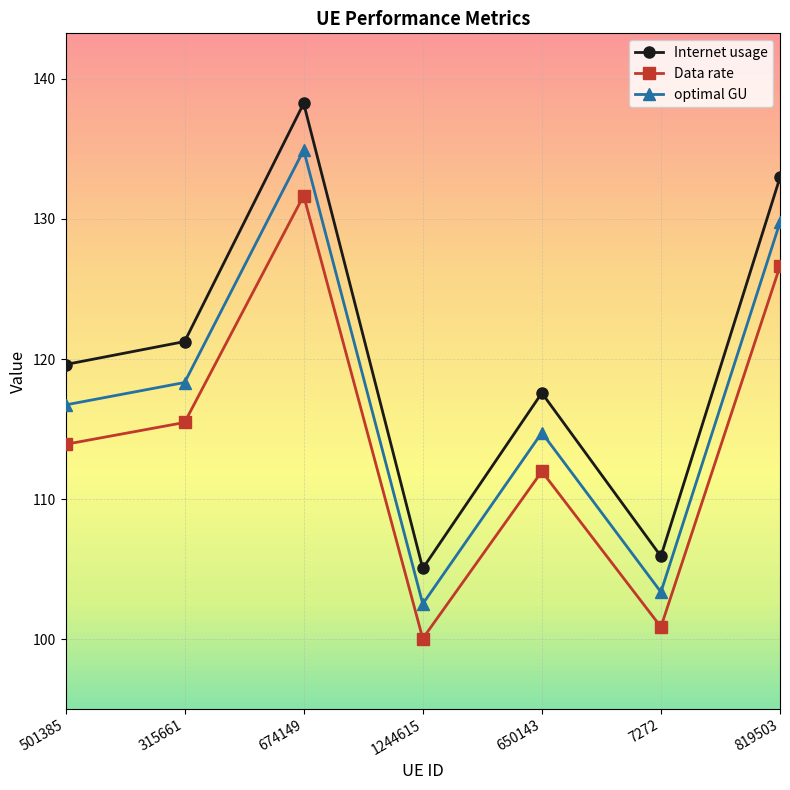

How many lines are shown in the chart?

3